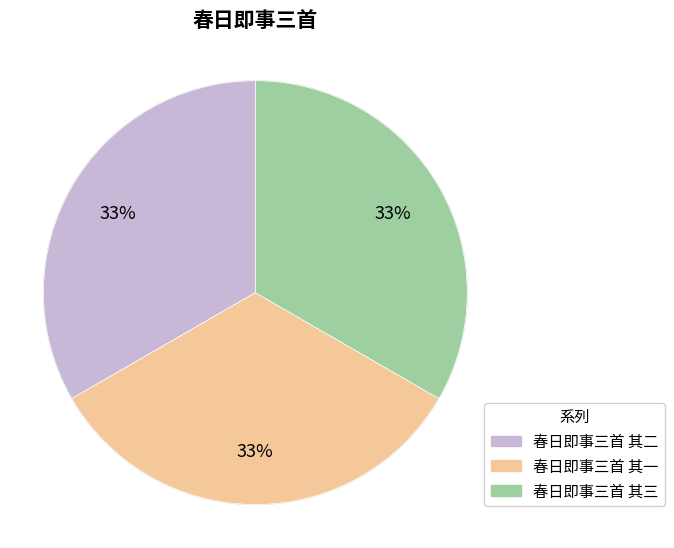

Does 春日即事三首 其一 represent more than half of the total?

No